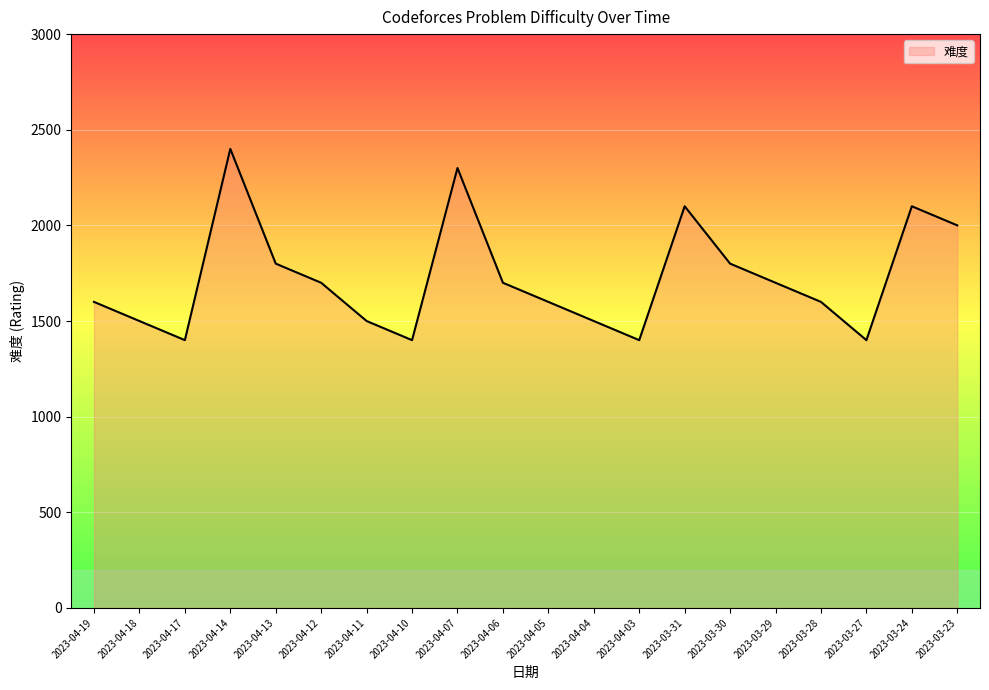

What is the sum of all values?

34500